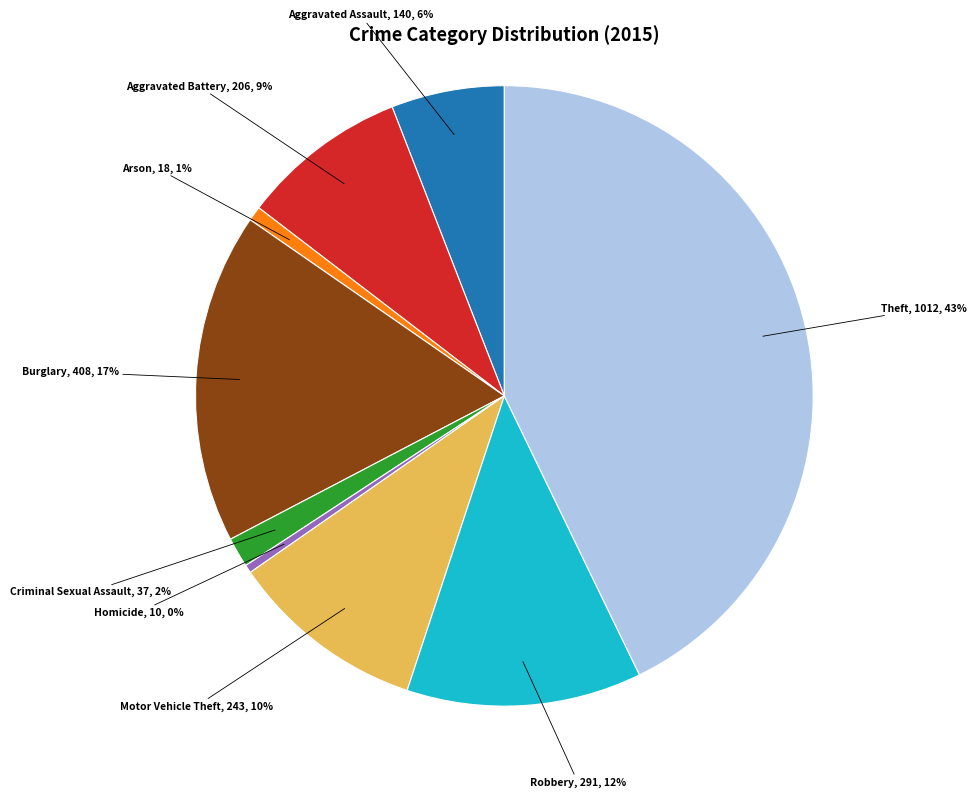

The Aggravated Assault slice represents 6% of the pie. True or false?

True